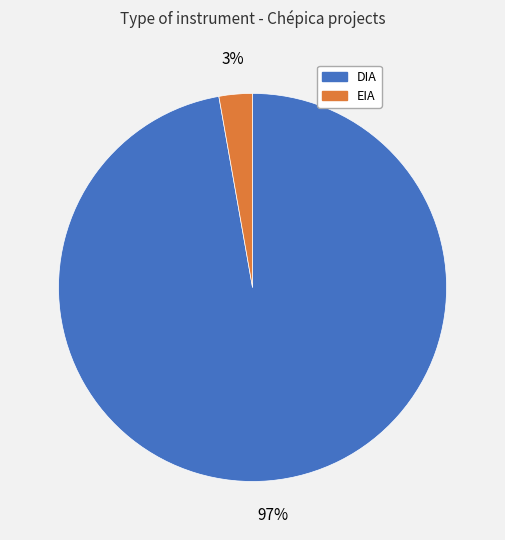

Rank the categories by value from highest to lowest.

DIA, EIA